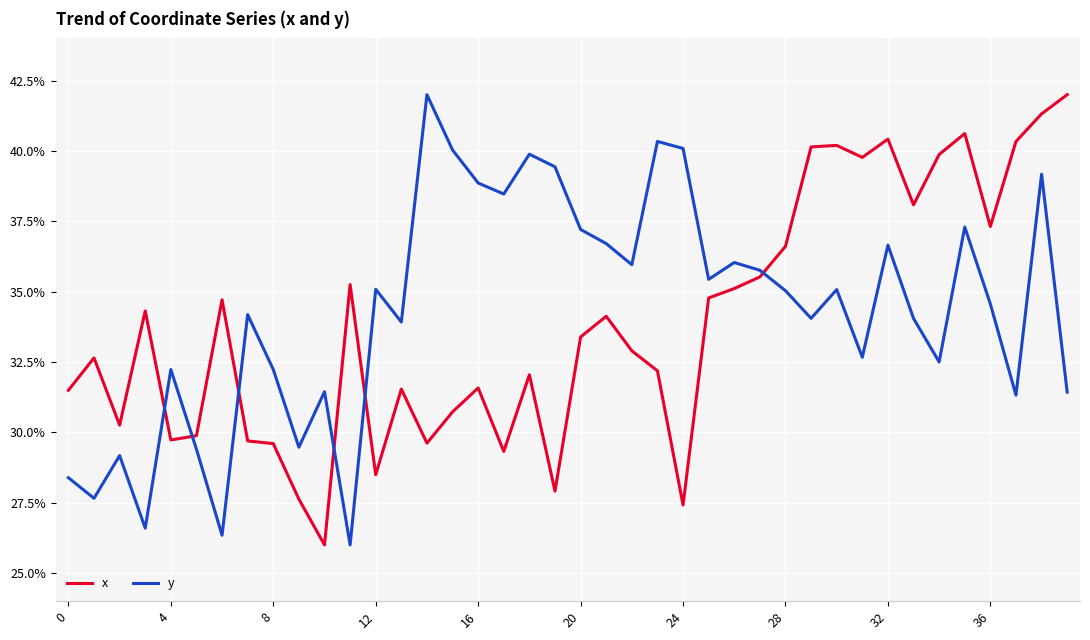

How many times do x and y cross each other?

6